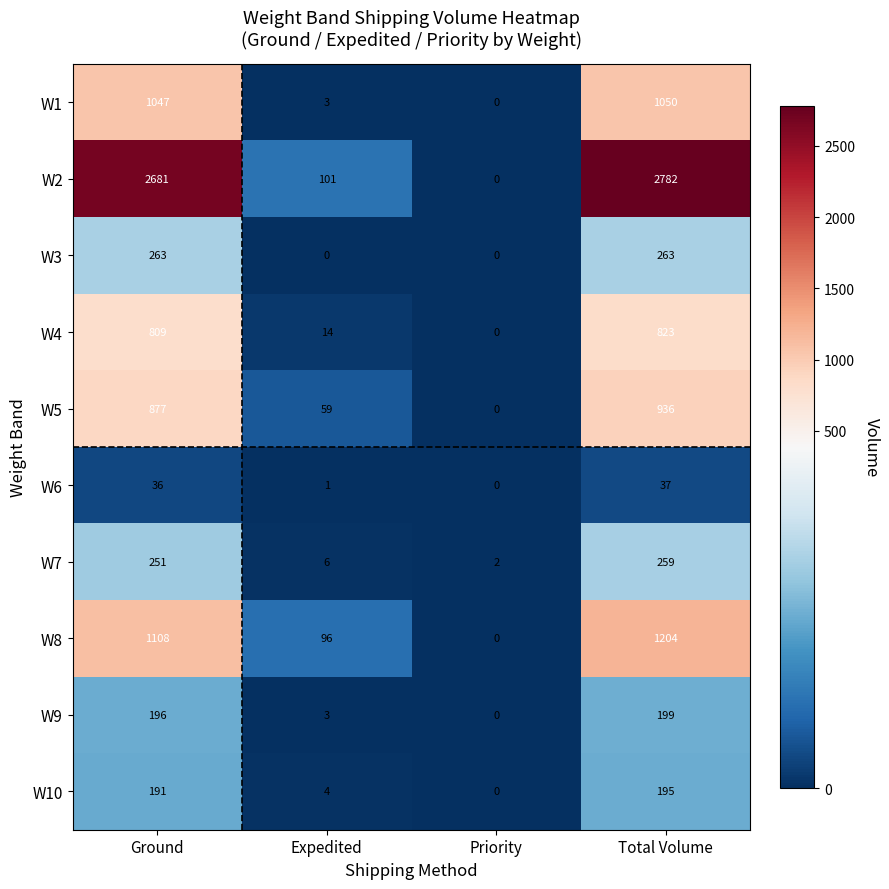

Which series has the largest total across all categories?

W2